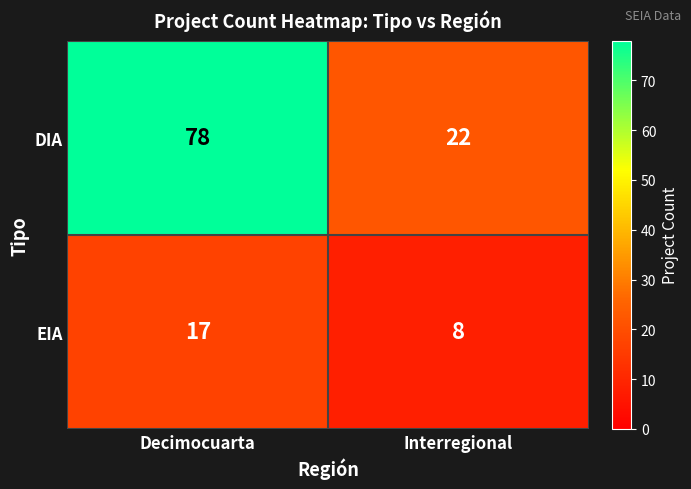

Which category has the highest value across all series?

Decimocuarta